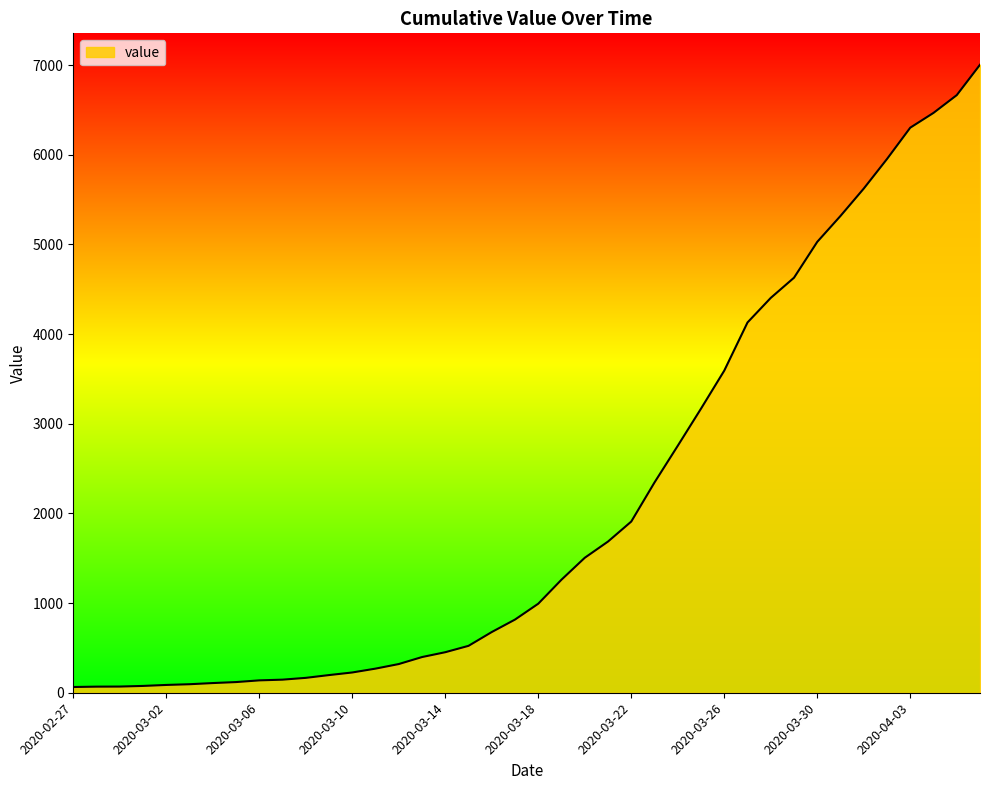

What is the label of the 28th point from the left?

2020-03-25